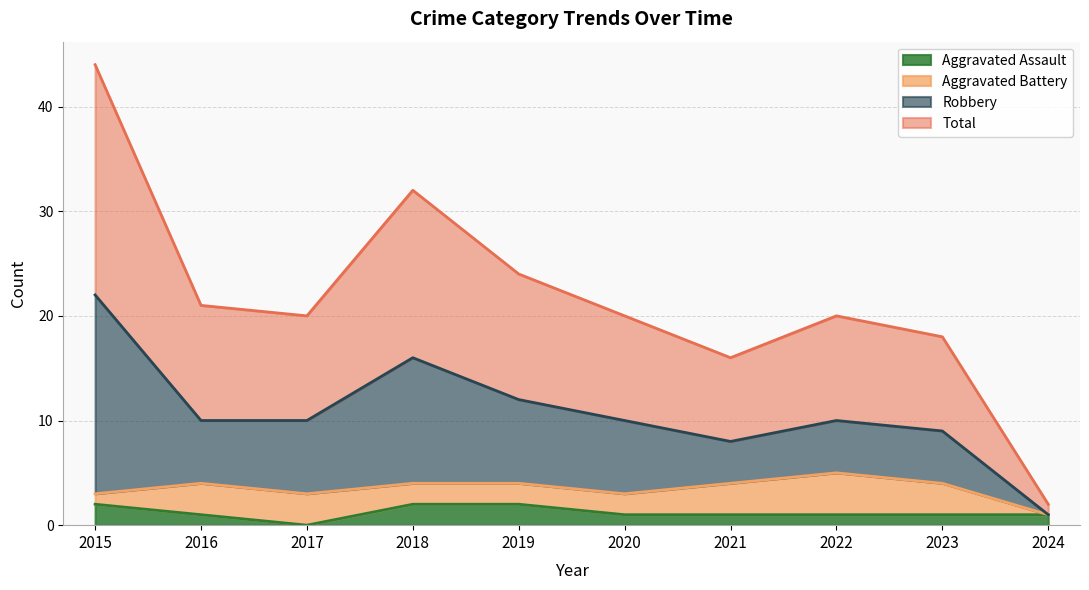

The Total series shows 25 at 2023. True or false?

False